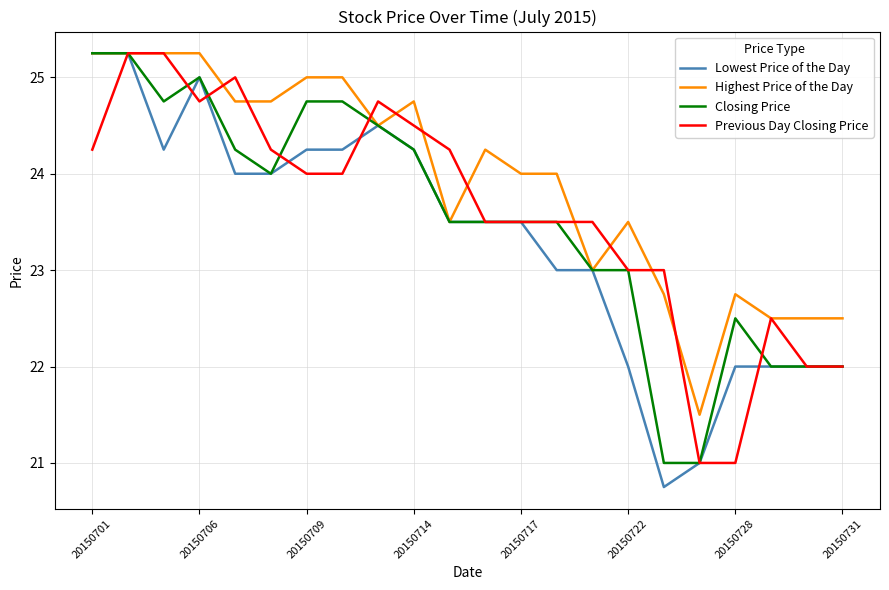

Which series has the widest spread of values?

Lowest Price of the Day